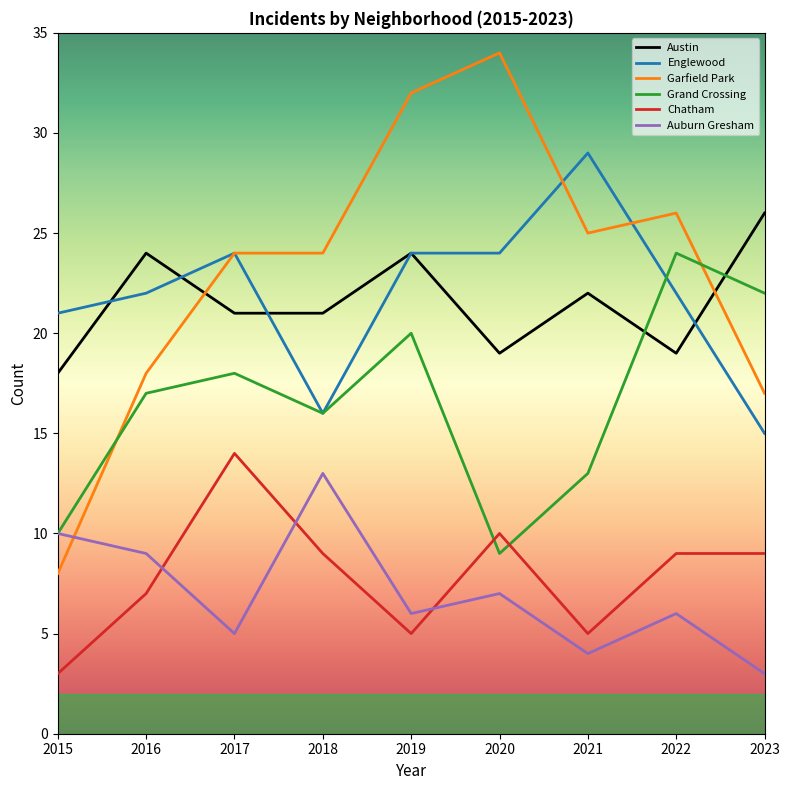

Is it true that Garfield Park equals 25 at 2021?

True